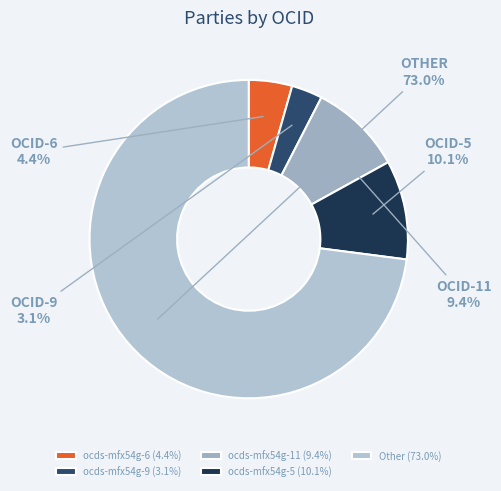

Is it true that ocds-mfx54g-11 is 9% of the pie?

True